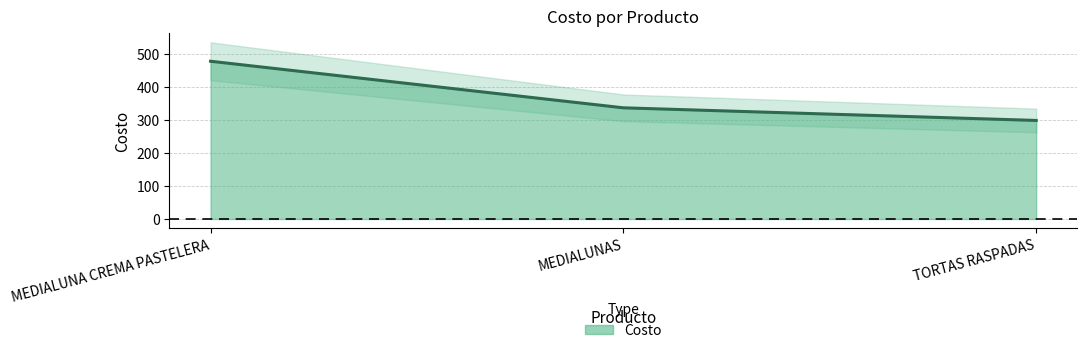

What is the average value?

370.3